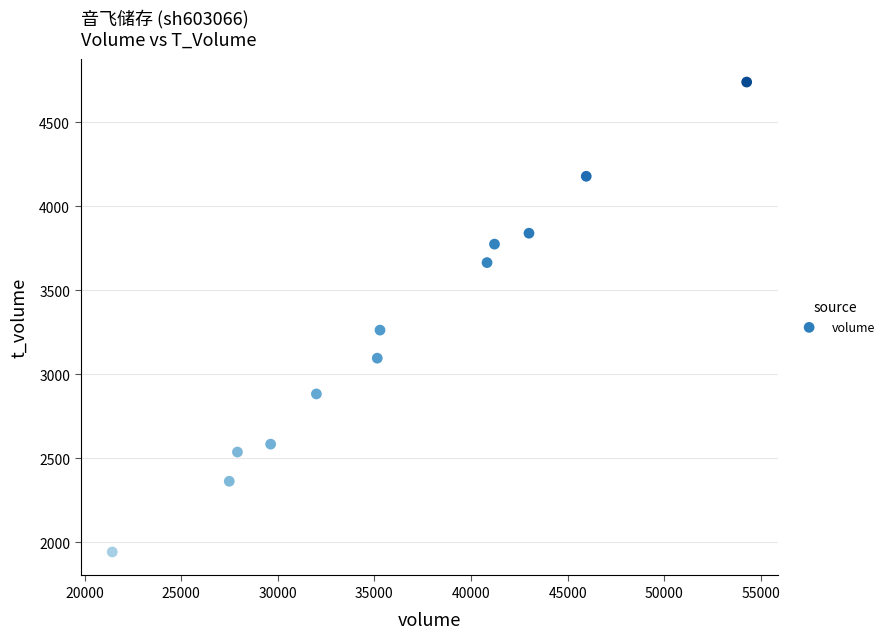

What is the average X value?

36182